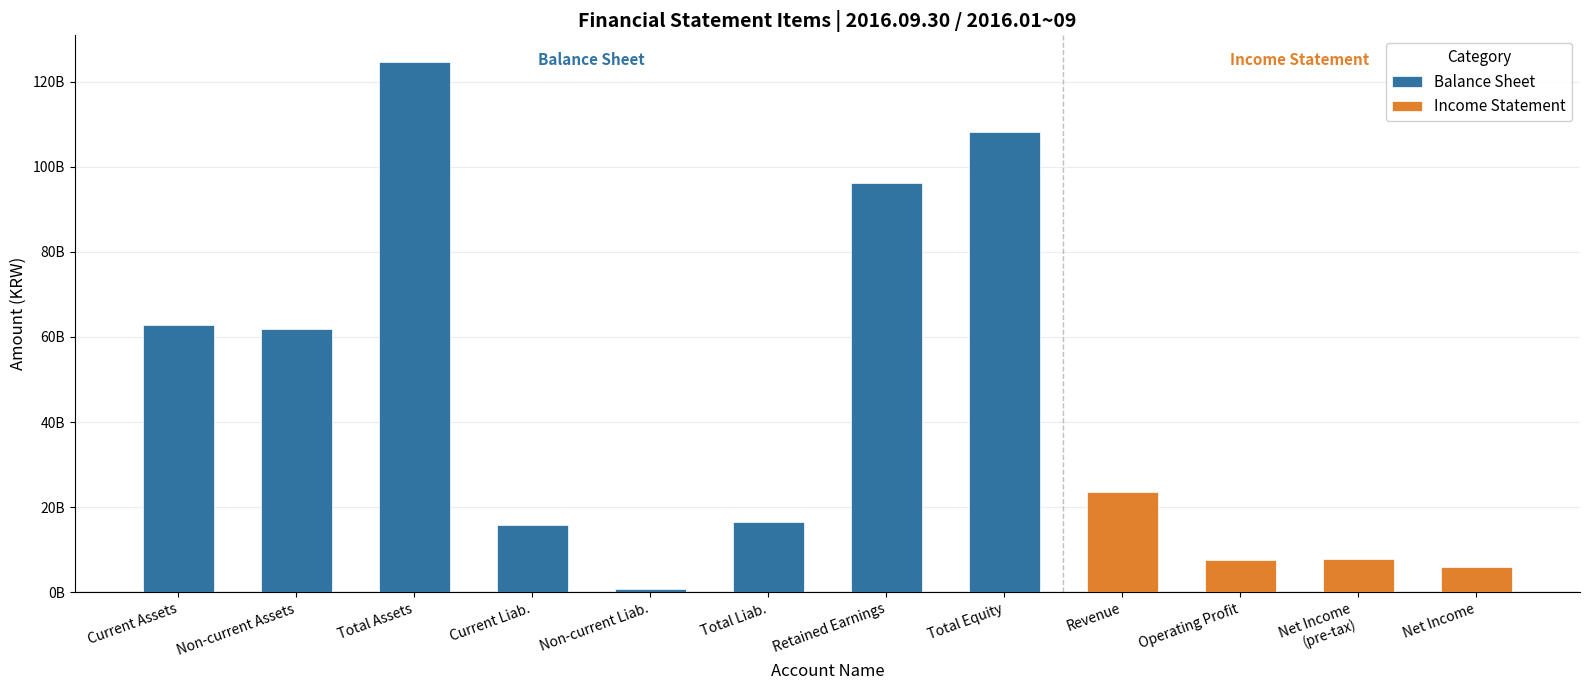

What is the change in value from Non-current Assets to Total Equity?

+46303891130